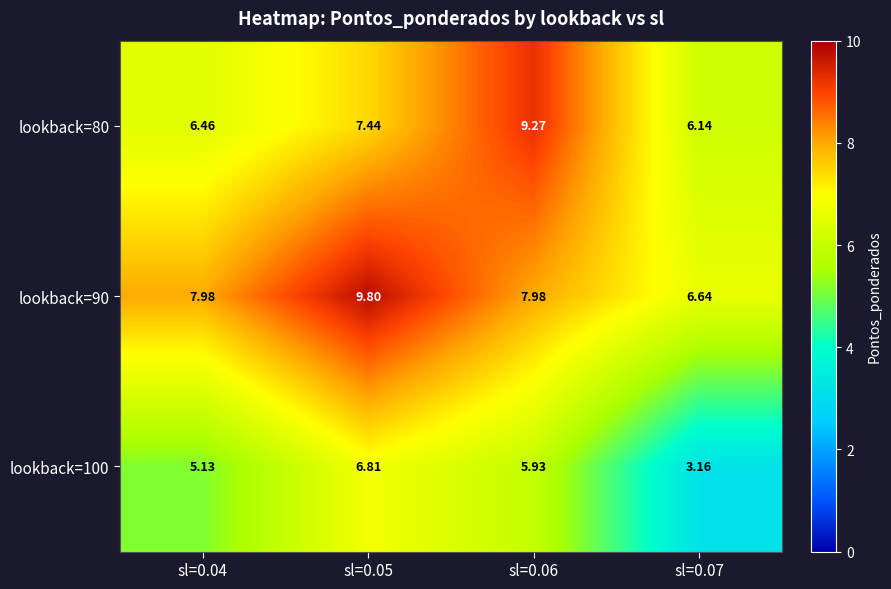

How many data points in lookback=80 are less than 7?

2